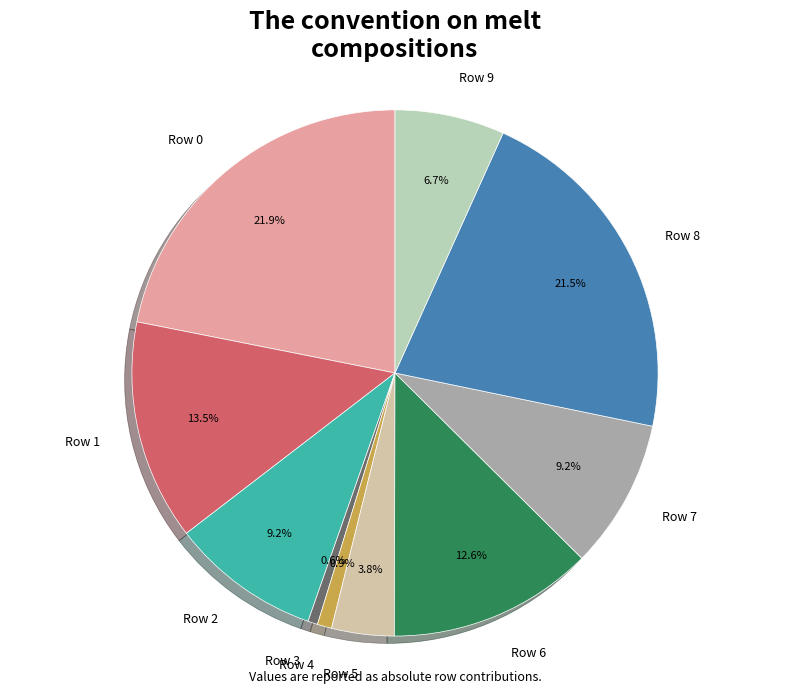

Is Row 8 the majority of the pie?

No